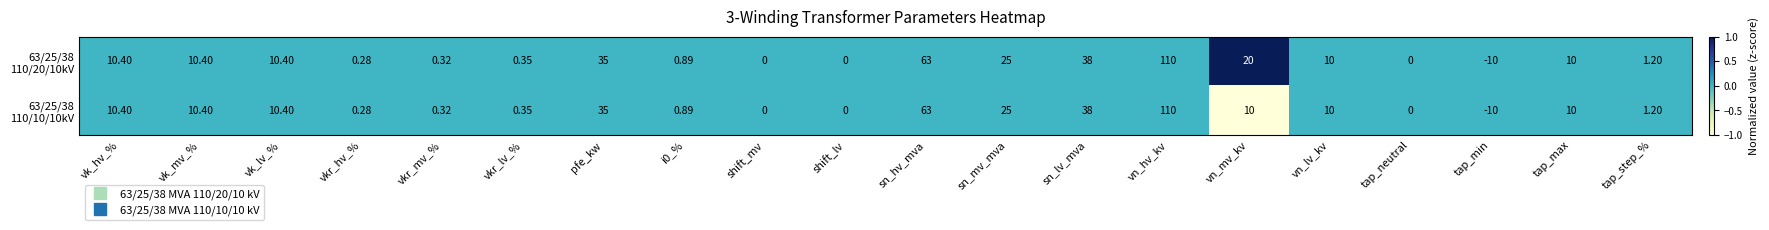

At which category is the sum across all series the highest?

vn_hv_kv